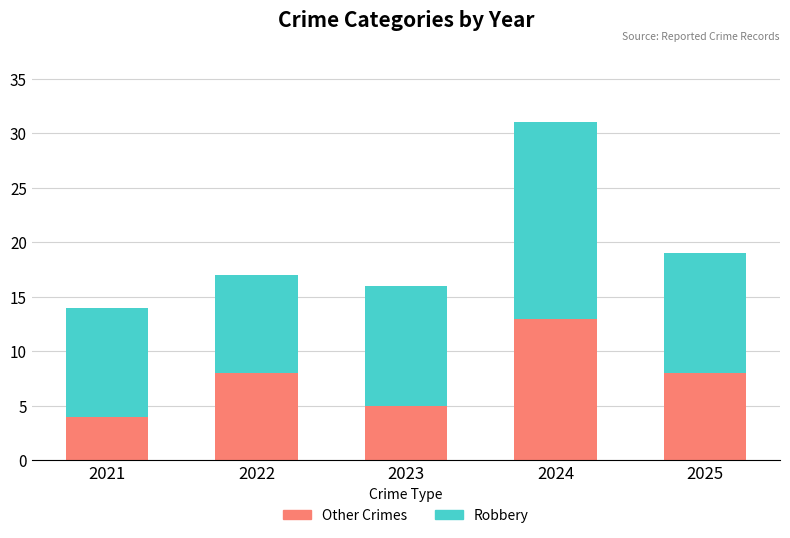

Reading left to right, transcribe the values for Other.

4	8	5	13	8